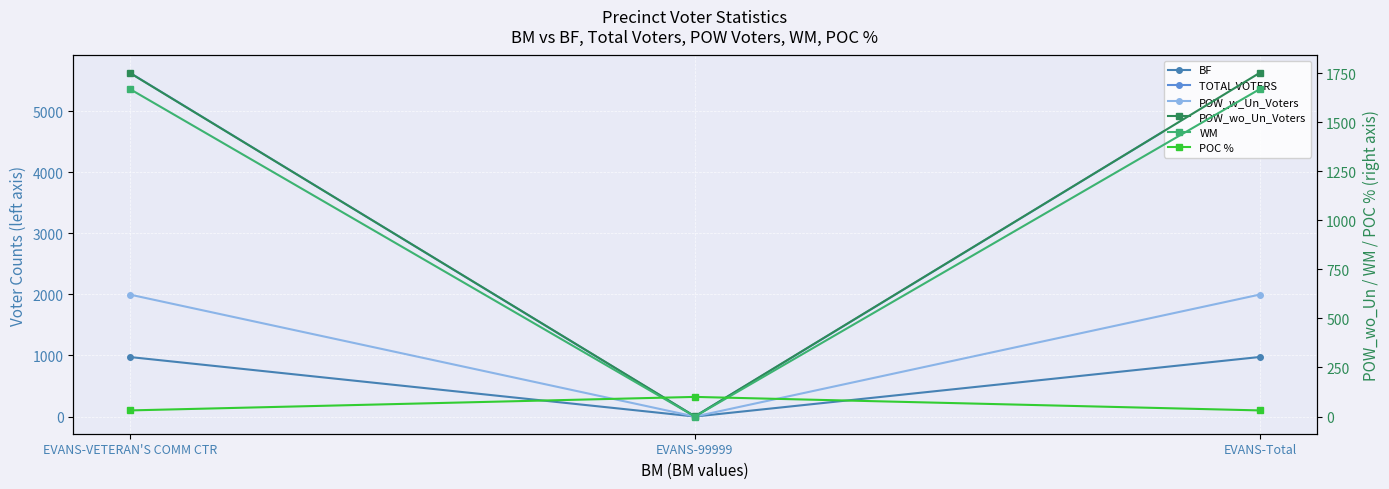

What is the label of the 2nd point from the right?

EVANS-99999